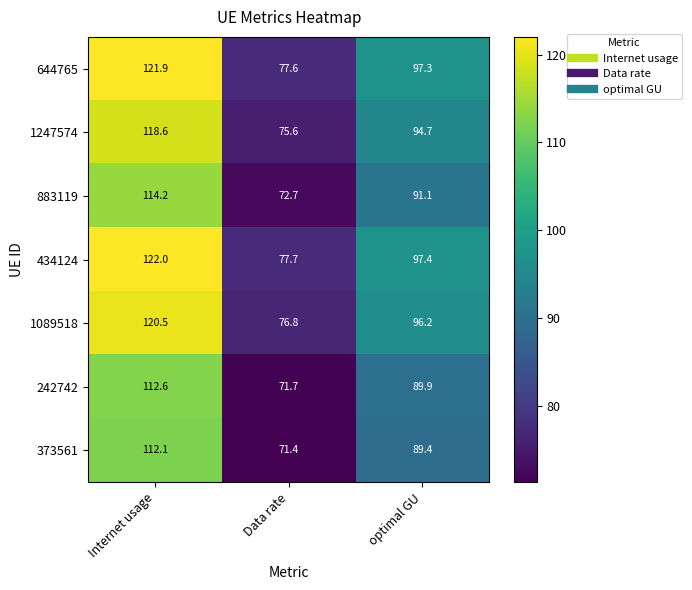

True or false: 1089518 has a value of 96.2 at optimal GU.

True